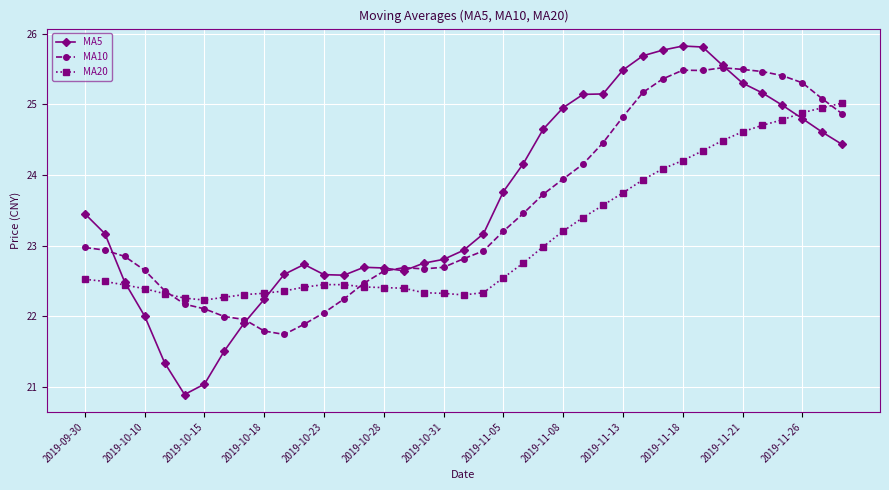

Rank the series by their maximum value, from highest to lowest.

MA5, MA10, MA20